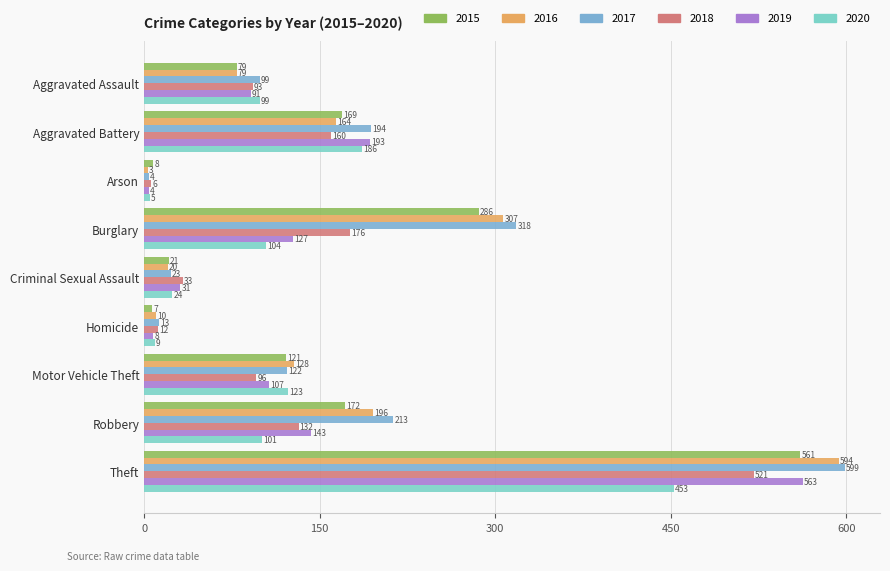

What are all the series names shown in the legend?

2015, 2016, 2017, 2018, 2019, 2020